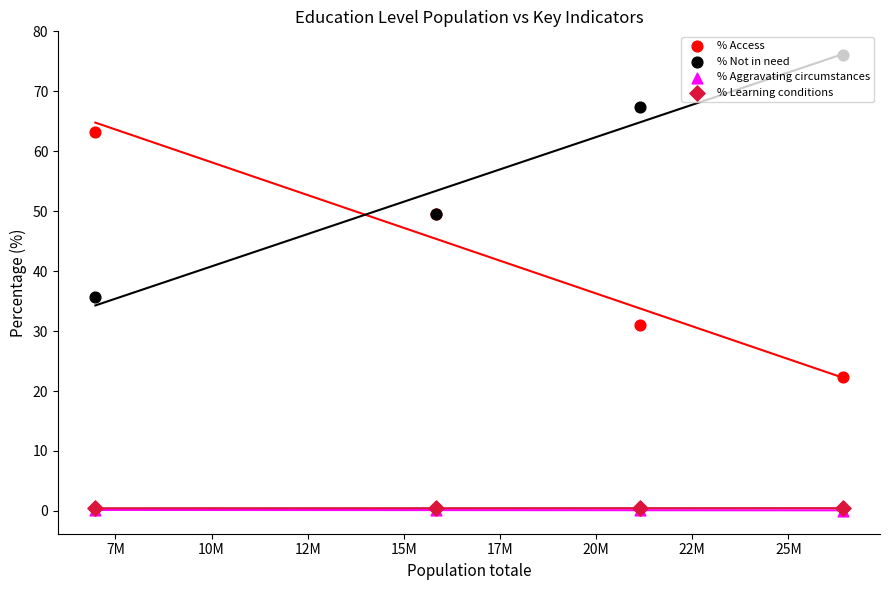

Which series has the largest total across all categories?

% Not in need